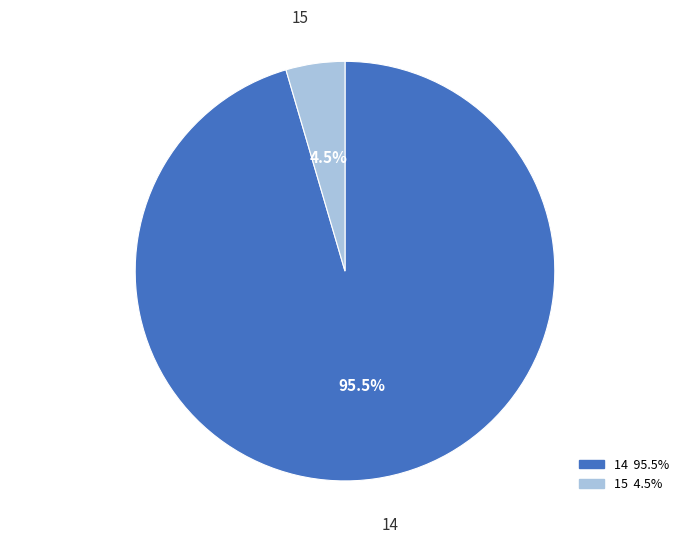

Rank the categories by value from highest to lowest.

14, 15